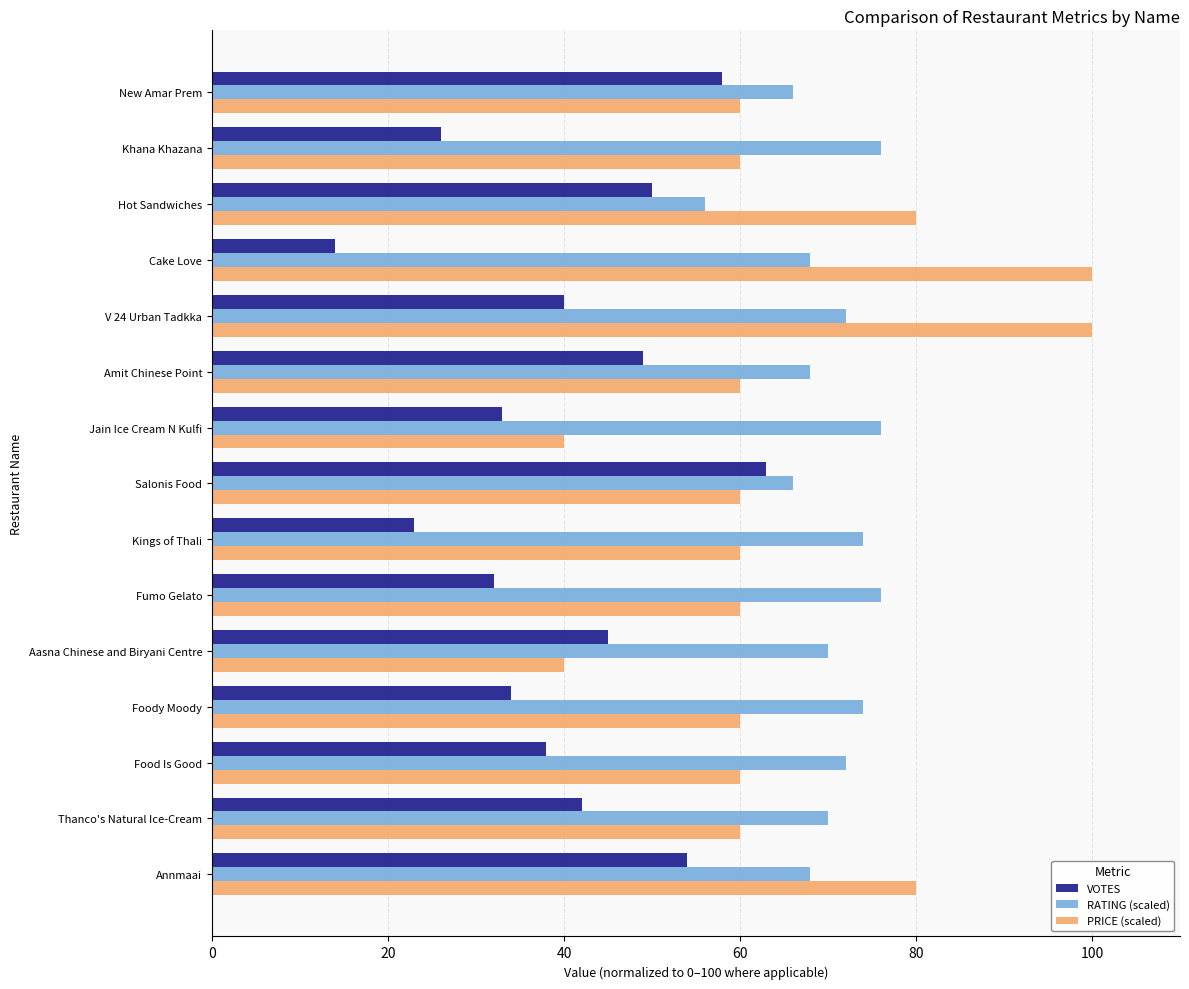

Which series has the largest total across all categories?

RATING (scaled)